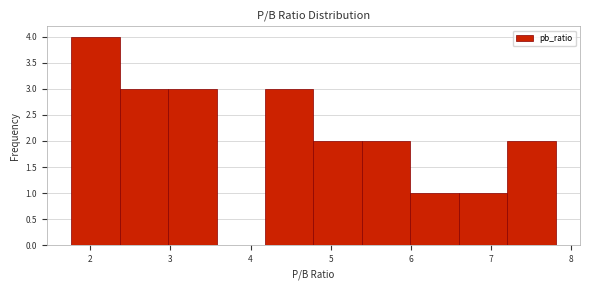

Which range on the x-axis has the tallest bar?

1.8 to 2.4